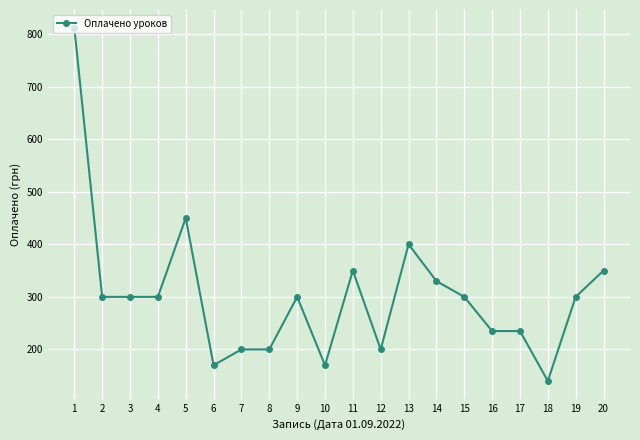

True or false: the data has more than 0 interior local peaks.

True